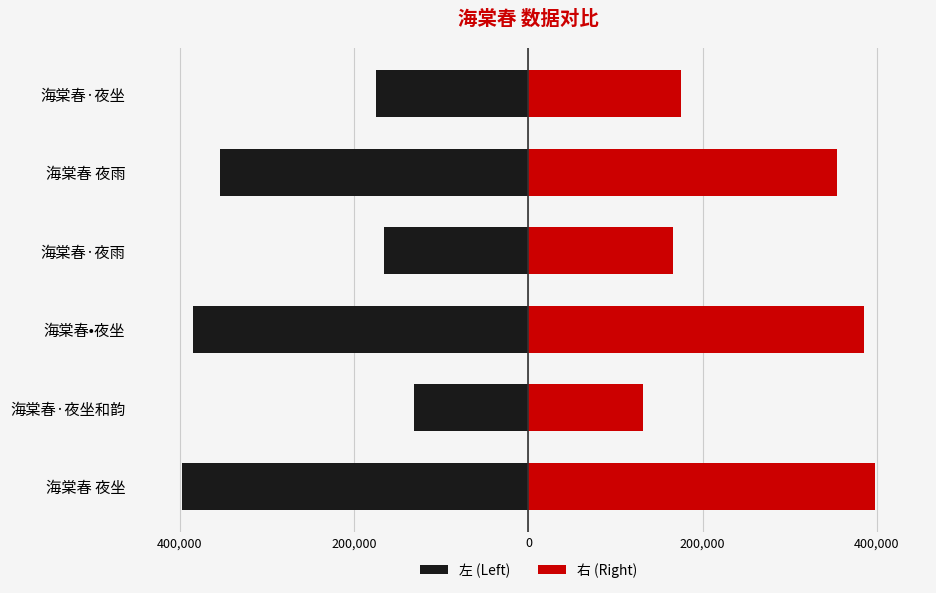

Reading right to left, extract all data points from this chart.

左 (Left): -175423	-353903	-166321	-384988	-131882	-397445
右 (Right): 175423	353903	166321	384988	131882	397445